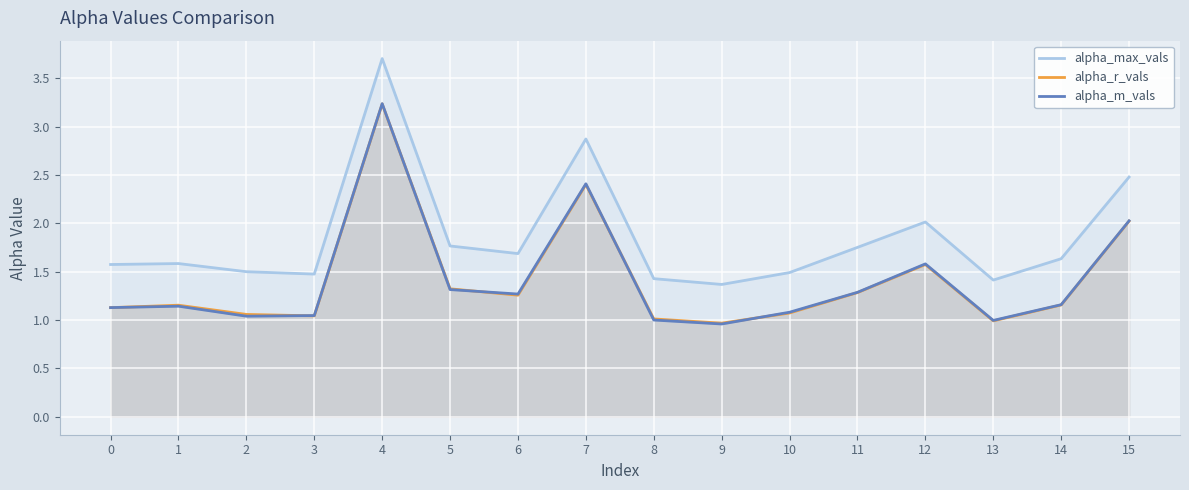

Does the chart display data point markers on the line(s)?

No